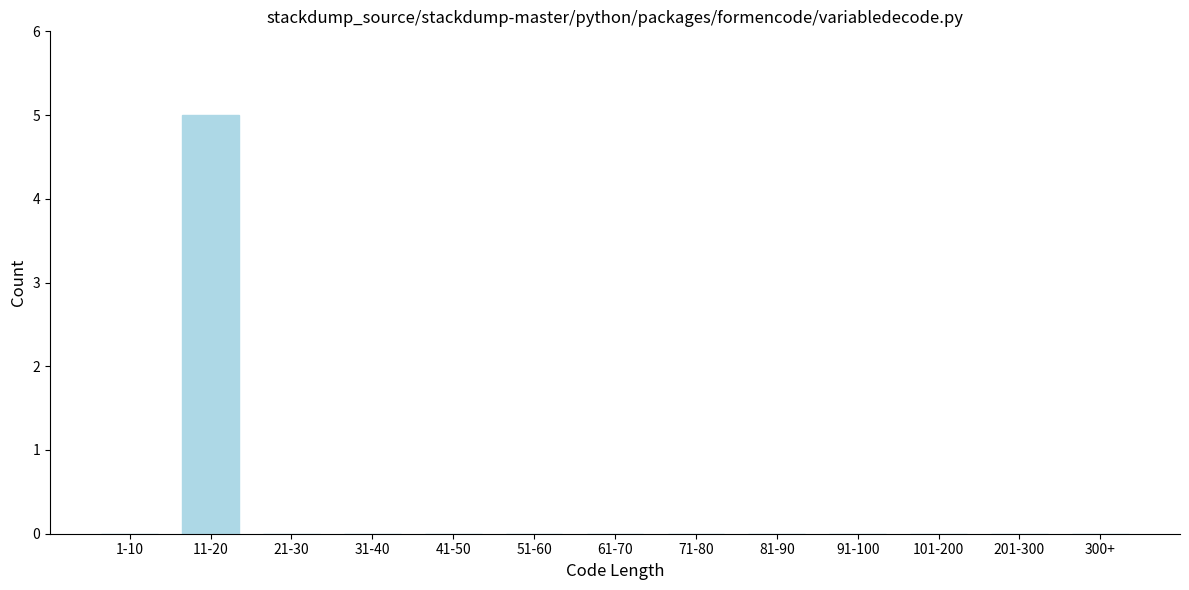

Reading left to right, what are all the values shown in this chart?

1-10=0	11-20=5	21-30=0	31-40=0	41-50=0	51-60=0	61-70=0	71-80=0	81-90=0	91-100=0	101-200=0	201-300=0	300+=0